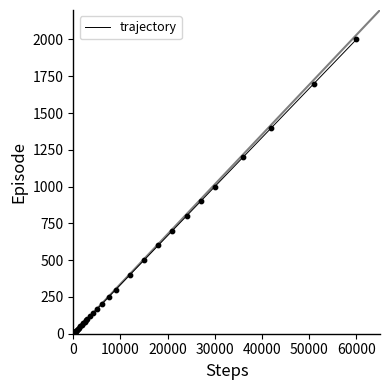

What is the difference between the maximum and minimum values?

1999